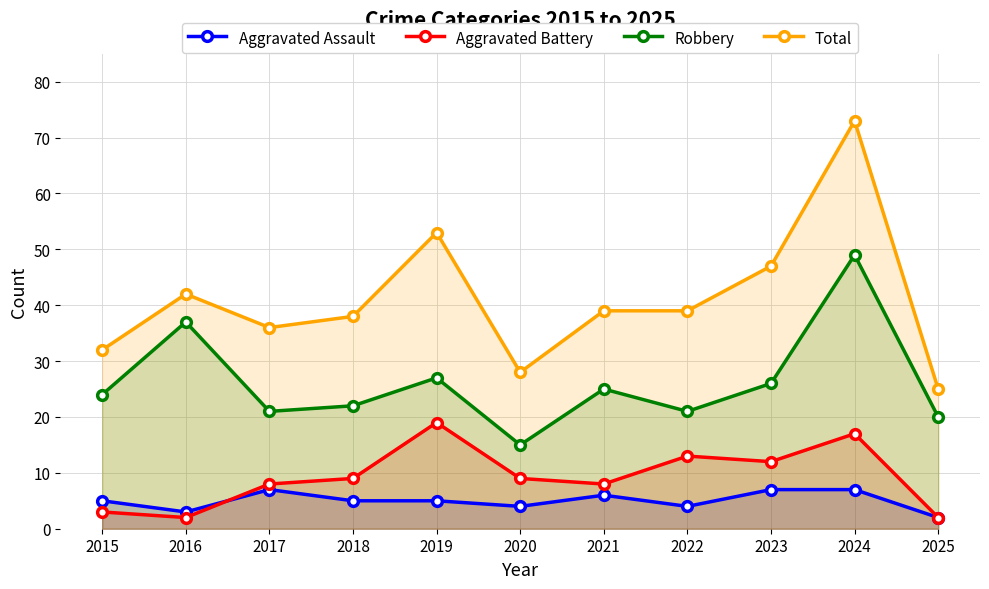

Does the chart display data point markers on the line(s)?

Yes